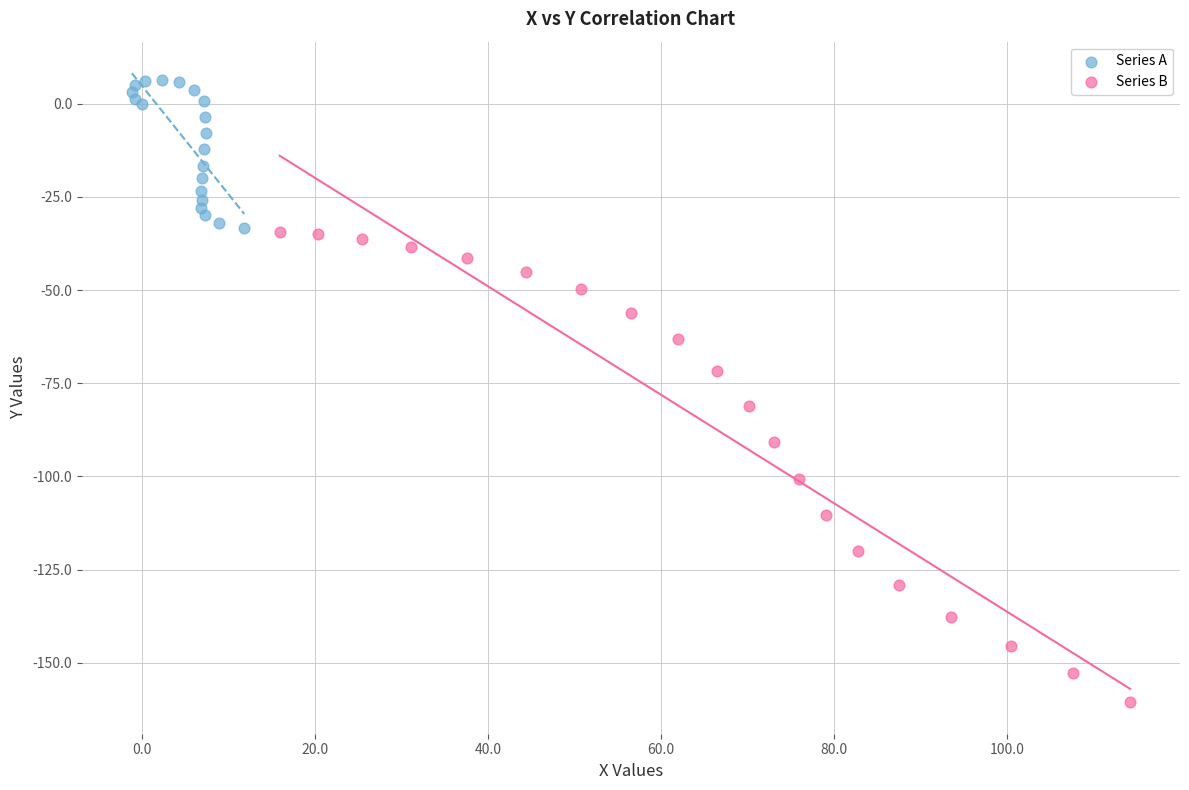

Which series reaches the minimum Y coordinate?

Series B